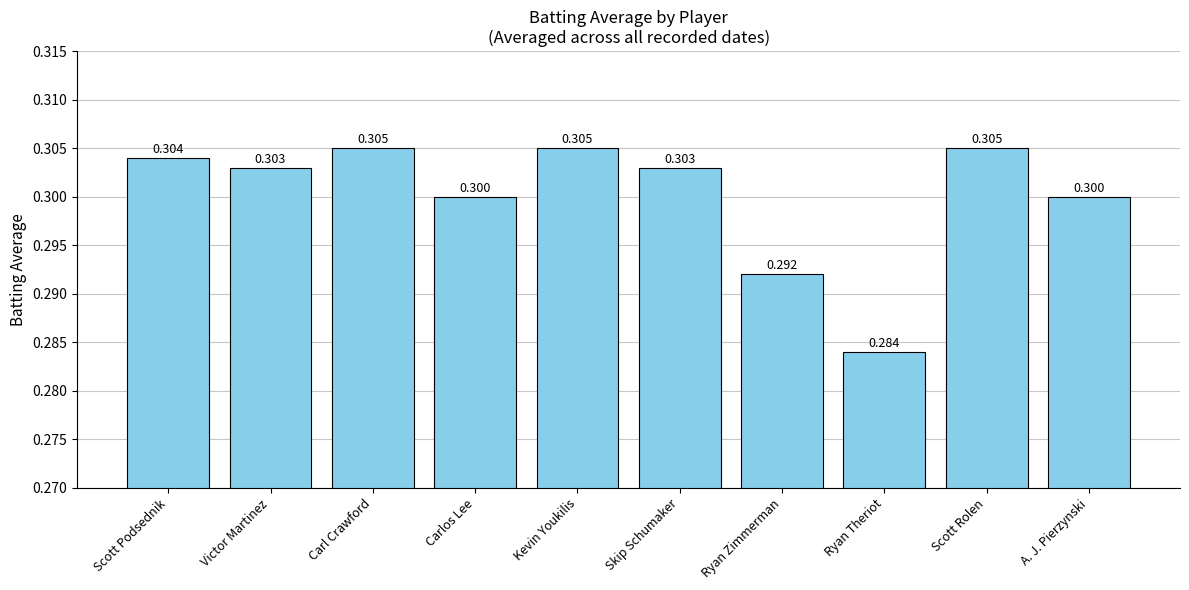

Where is the data nearest to the value 0?

Ryan Theriot